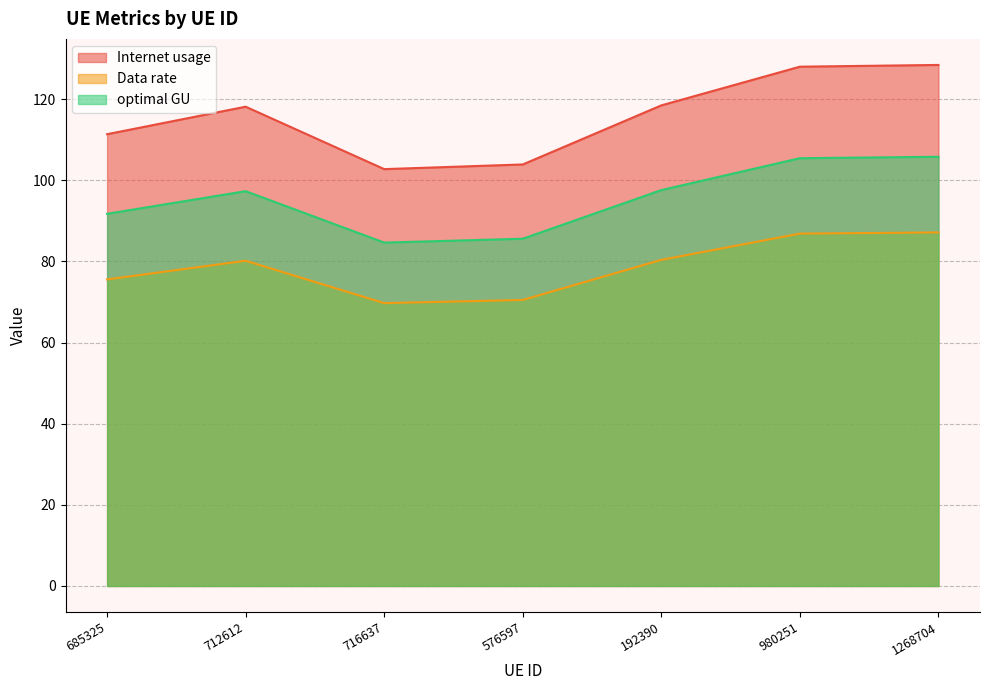

What value does the Internet usage series have at 980251?

128.0